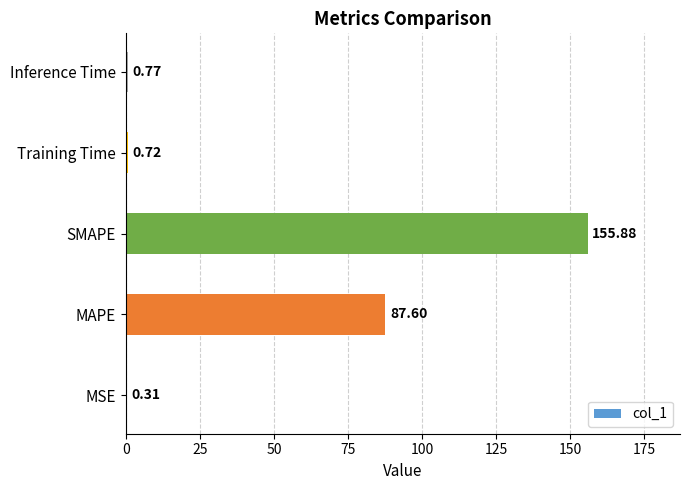

Which label corresponds to the largest value in the chart?

SMAPE